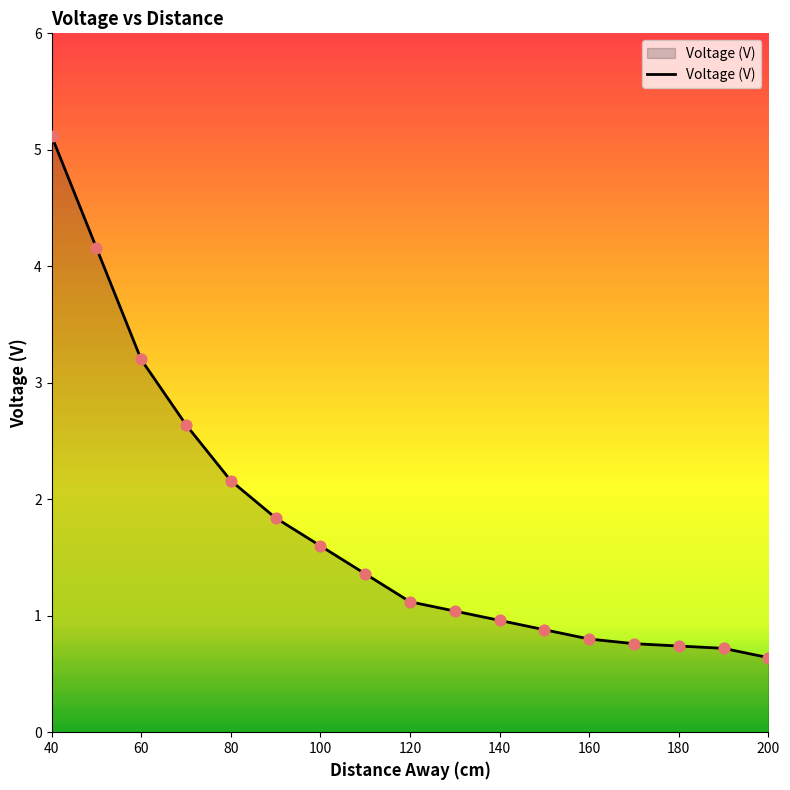

What is the minimum value shown in the chart?

0.6